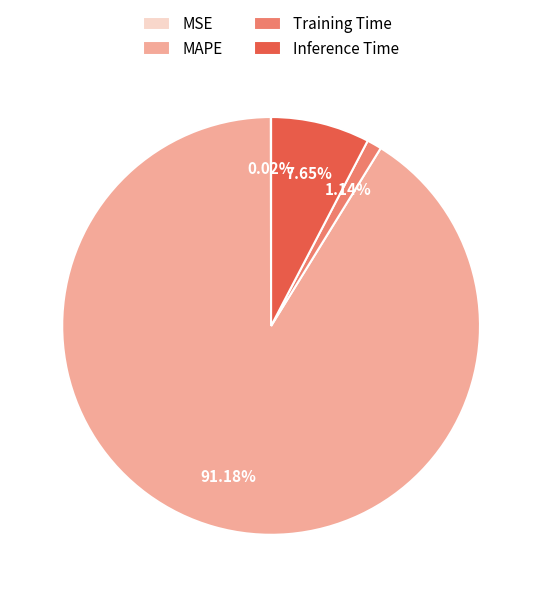

Which slice is the largest?

MAPE